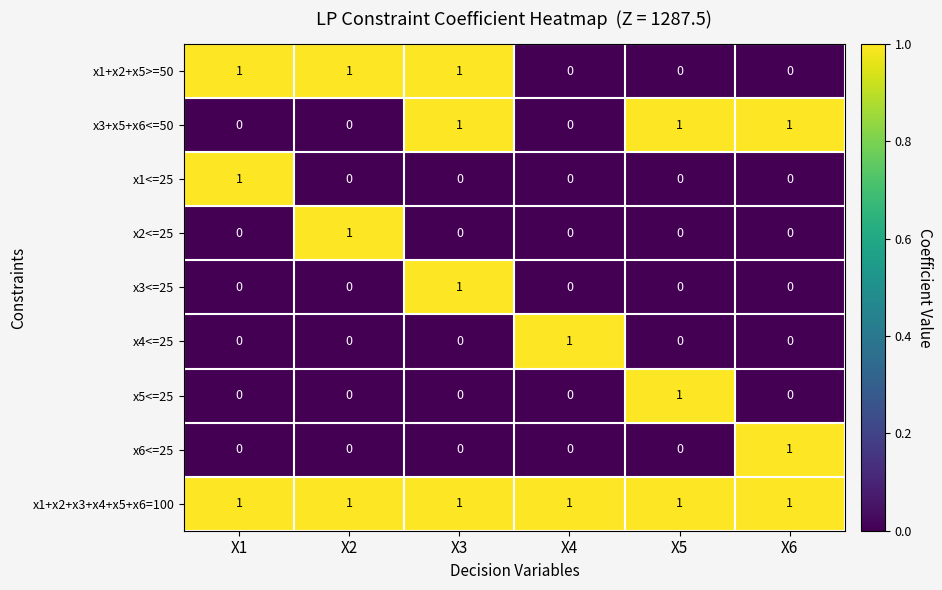

At which category is the sum across all series the highest?

X3